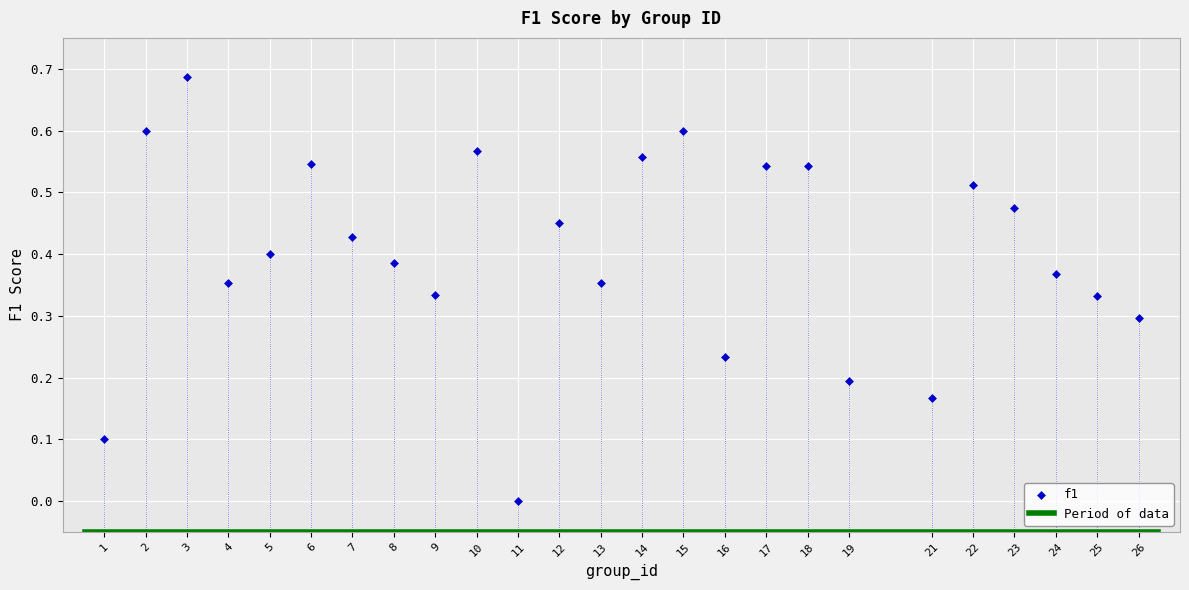

What is the range of X values (max minus min)?

25.0